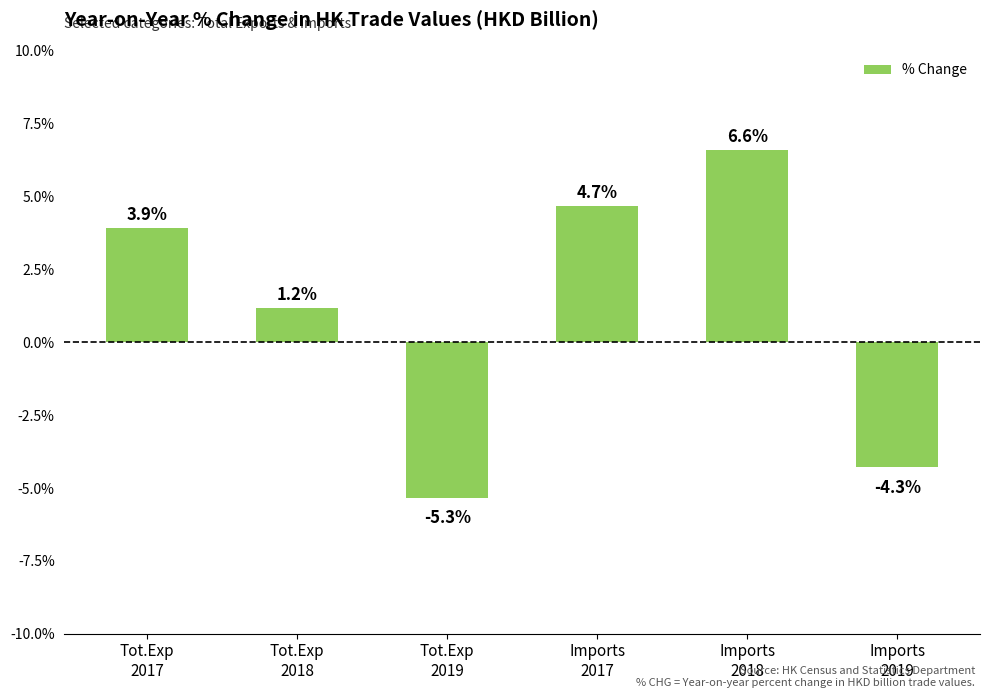

Is it true that the value at Tot.Exp
2019 is -5.3?

True